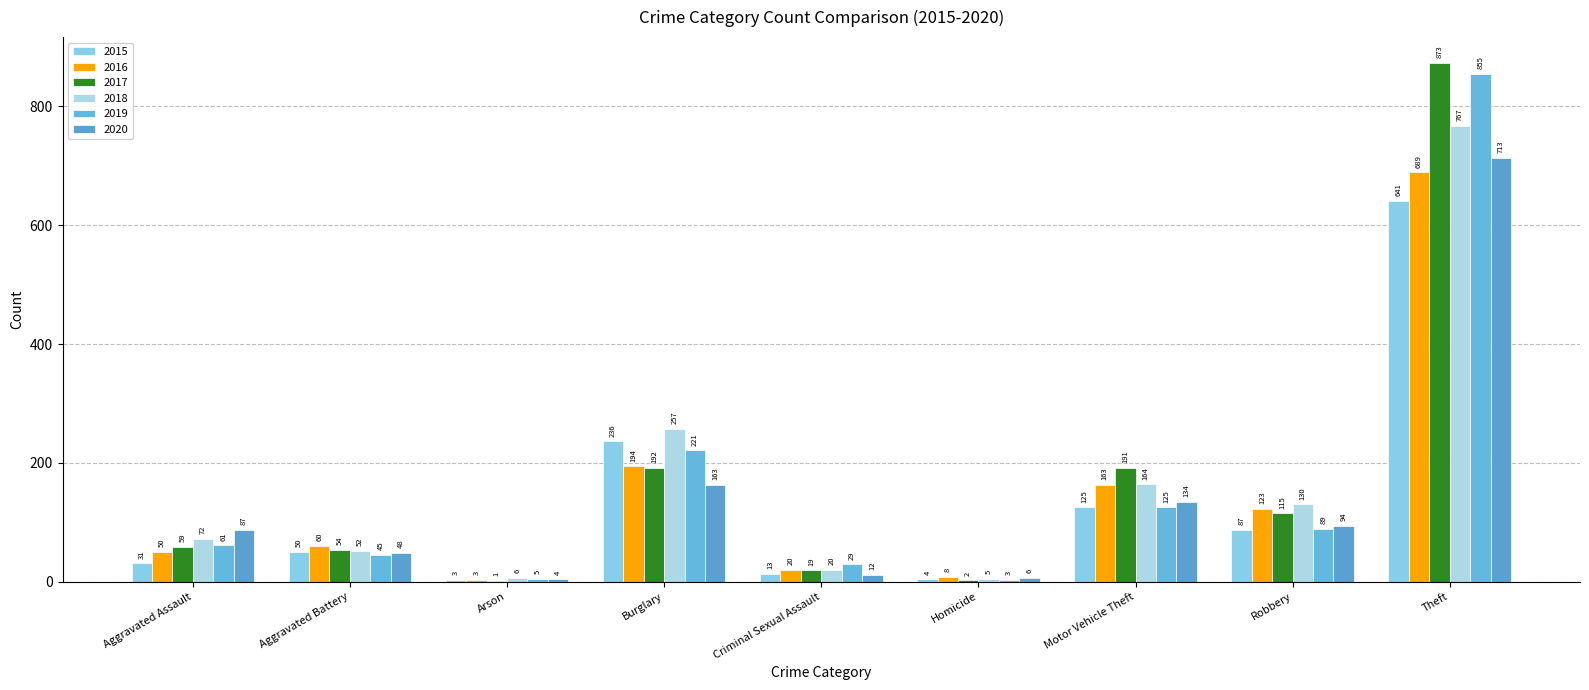

At which category is the sum across all series the highest?

Theft